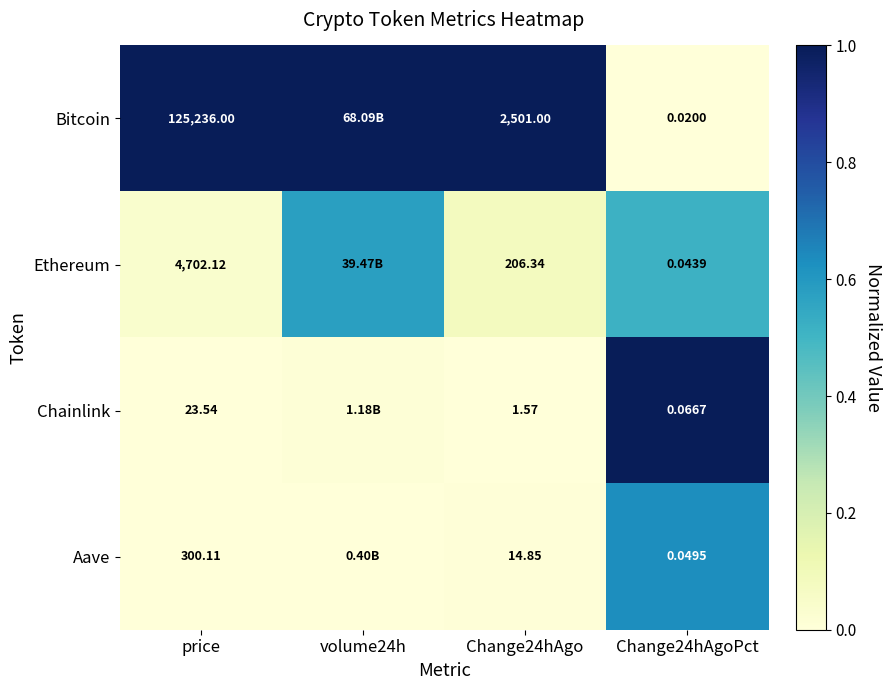

Between price and Change24hAgoPct, which series saw the biggest shift?

Bitcoin